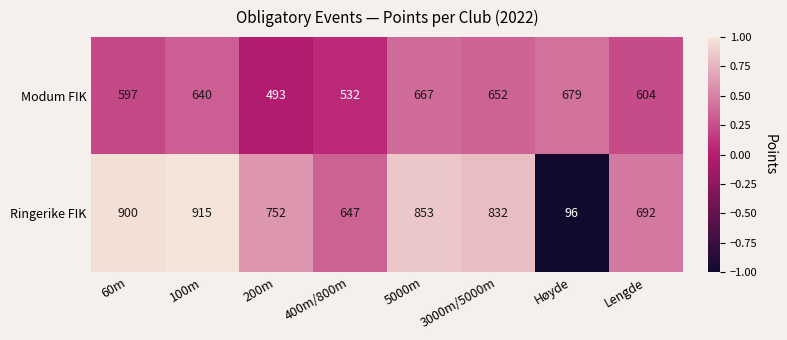

Reading right to left, transcribe all the data shown in this chart.

Modum FIK: Lengde=604	Høyde=679	3000m/5000m=652	5000m=667	400m/800m=532	200m=493	100m=640	60m=597
Ringerike FIK: Lengde=692	Høyde=96	3000m/5000m=832	5000m=853	400m/800m=647	200m=752	100m=915	60m=900